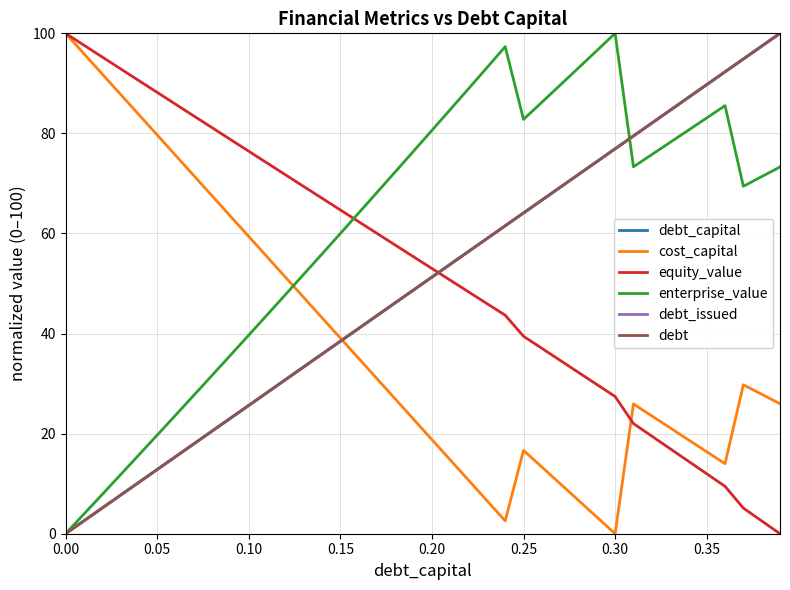

Does the chart display data point markers on the line(s)?

No